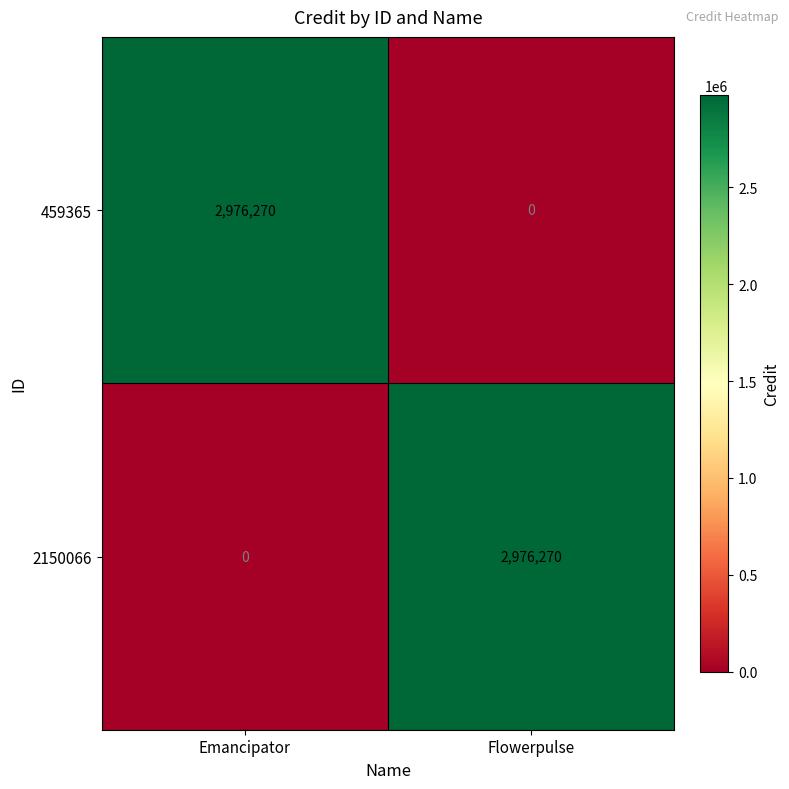

At how many categories does at least one series exceed 1153019?

2